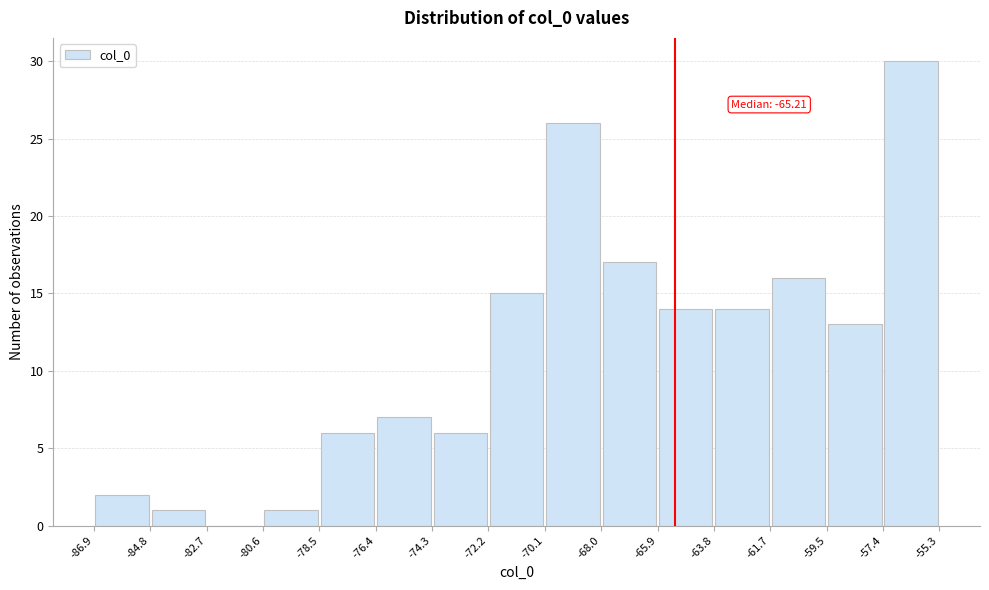

Over which range of the x-axis is the bar tallest?

-57.4 to -55.3